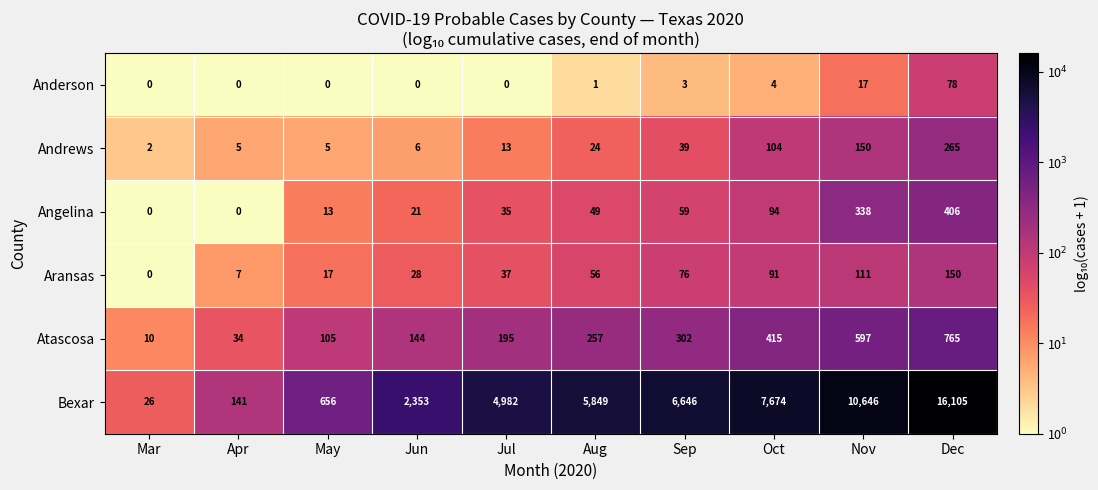

What is the difference between the Atascosa values at Dec and Jul?

570